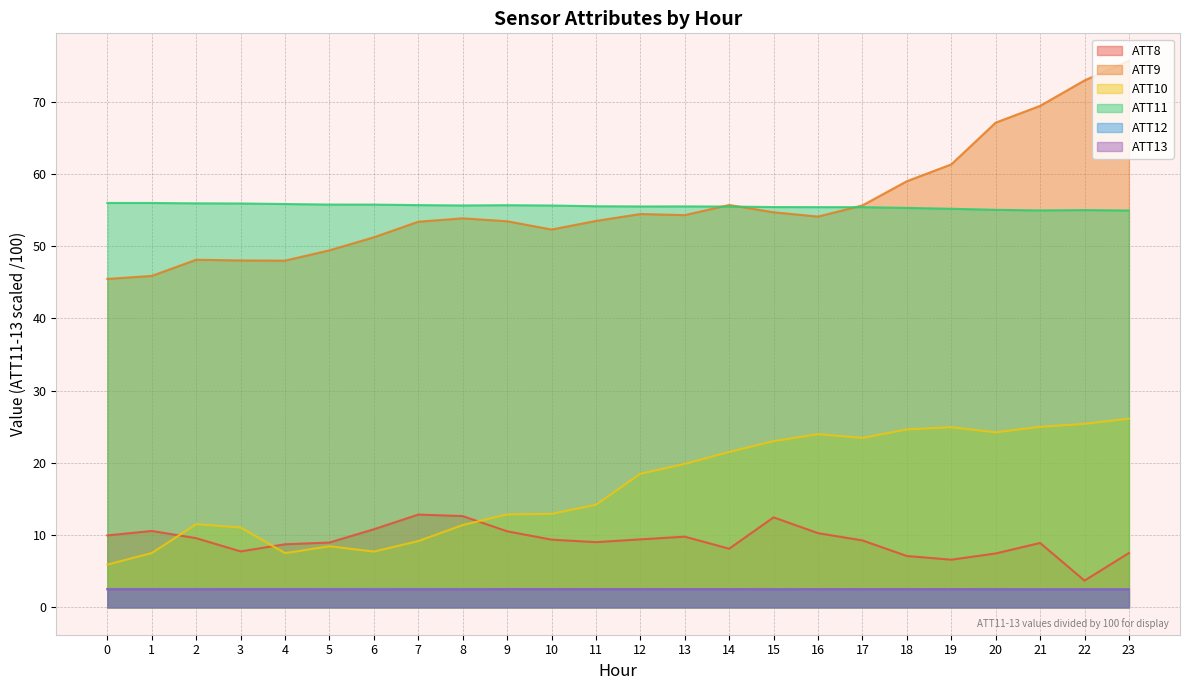

What is the value of the ATT11 point at the 10th from the left?

55.7